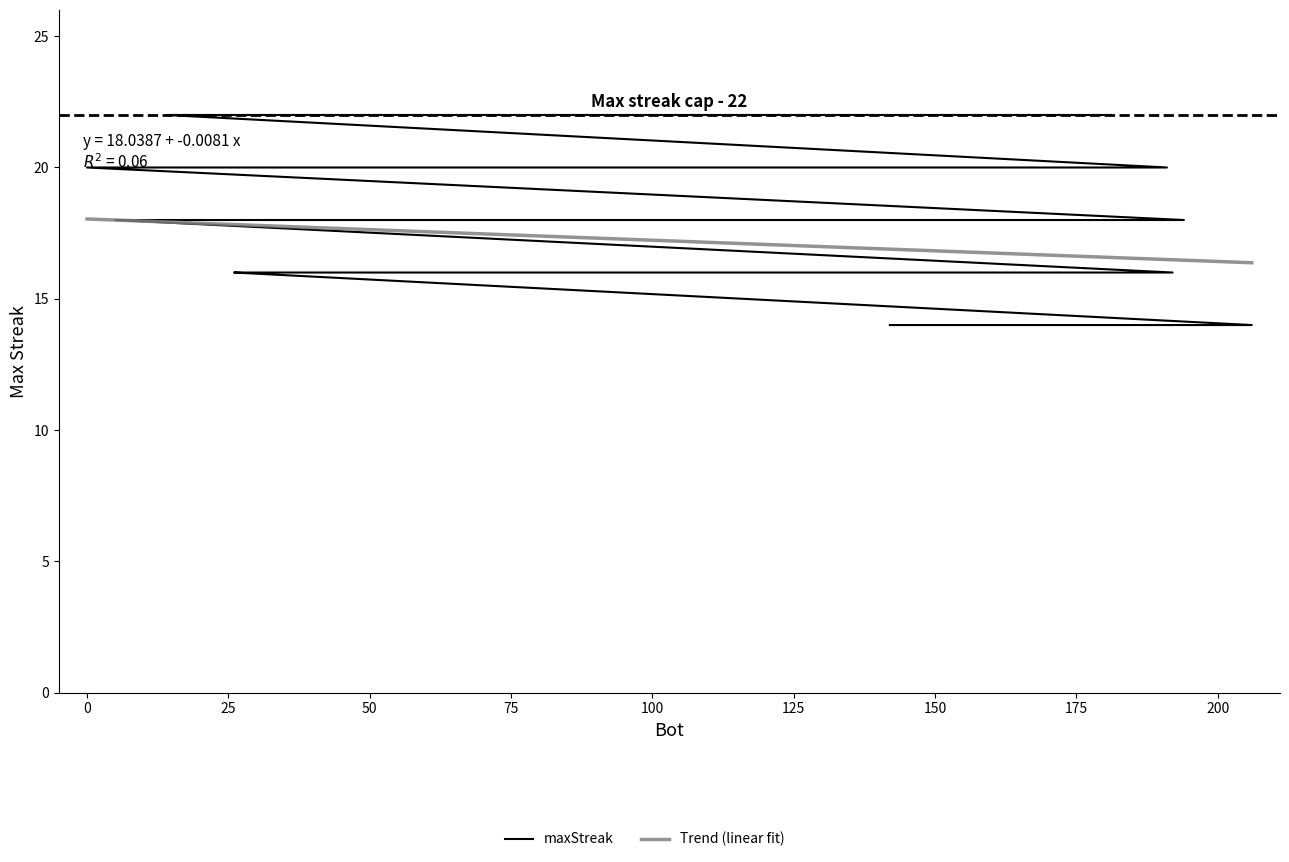

Count the number of categories in the chart.

40